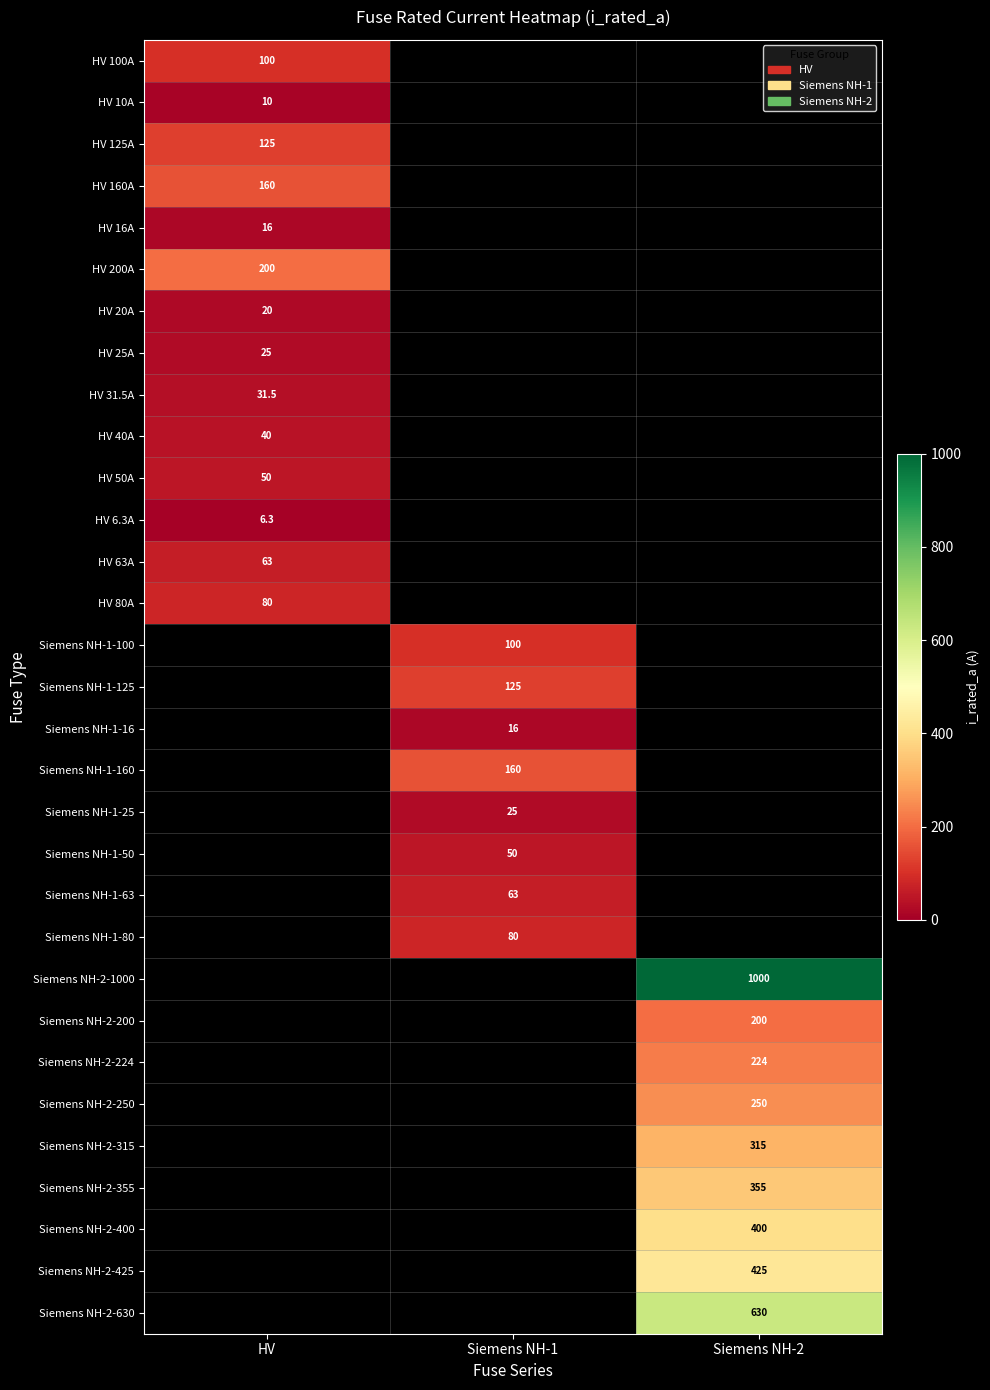

What is the maximum value shown in the chart?

1000.0